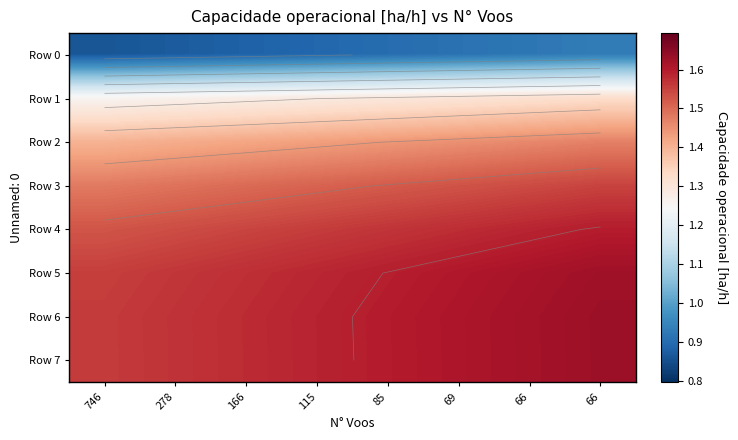

Between 69 and 66, which is larger?

66